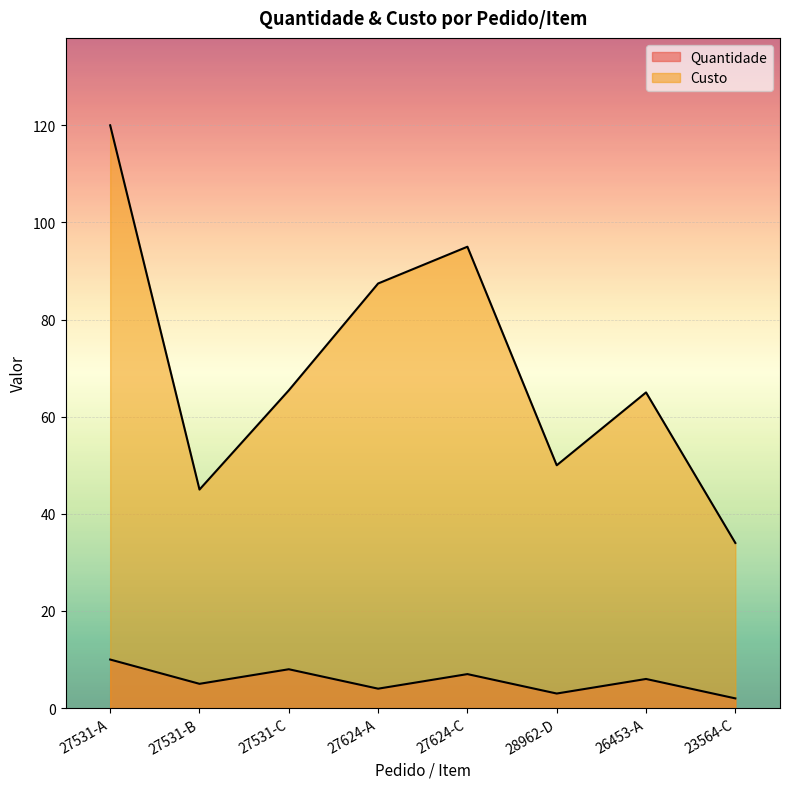

How many interior local peaks does the Custo series have?

2